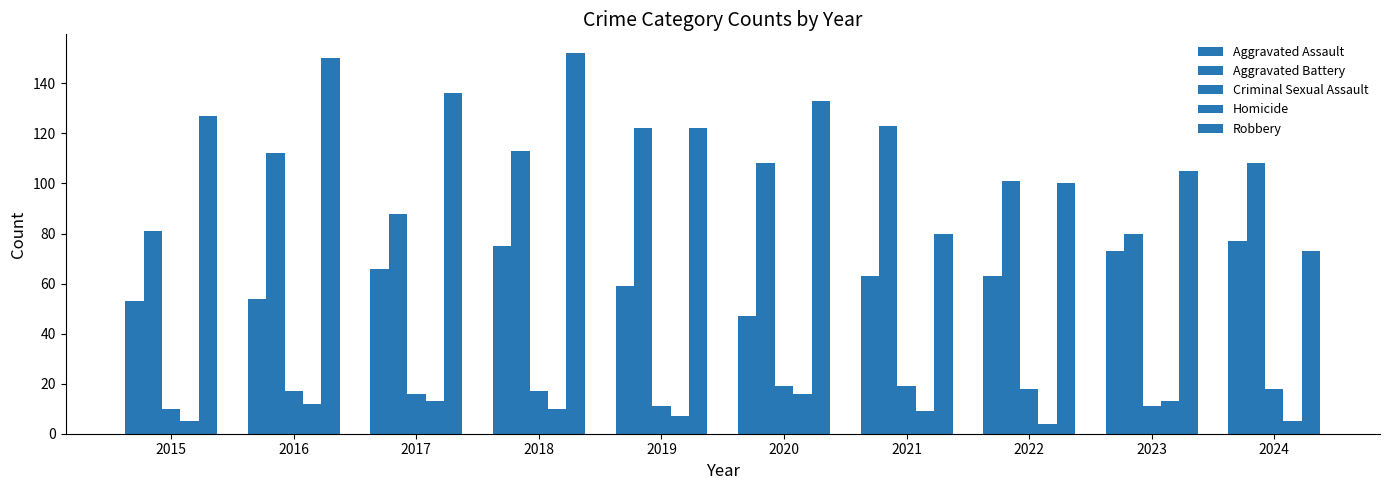

How many distinct data groups are displayed?

5